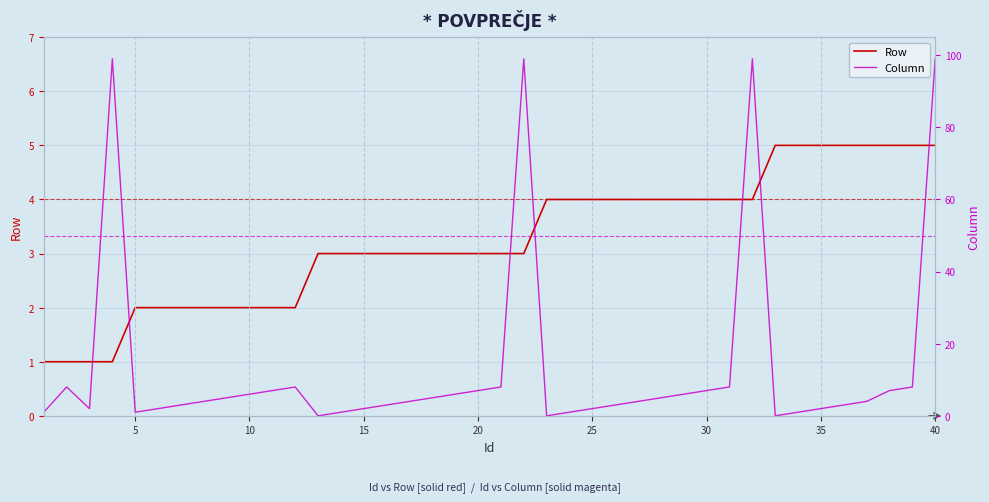

List the series in order of their peak value, highest first.

Column, Row